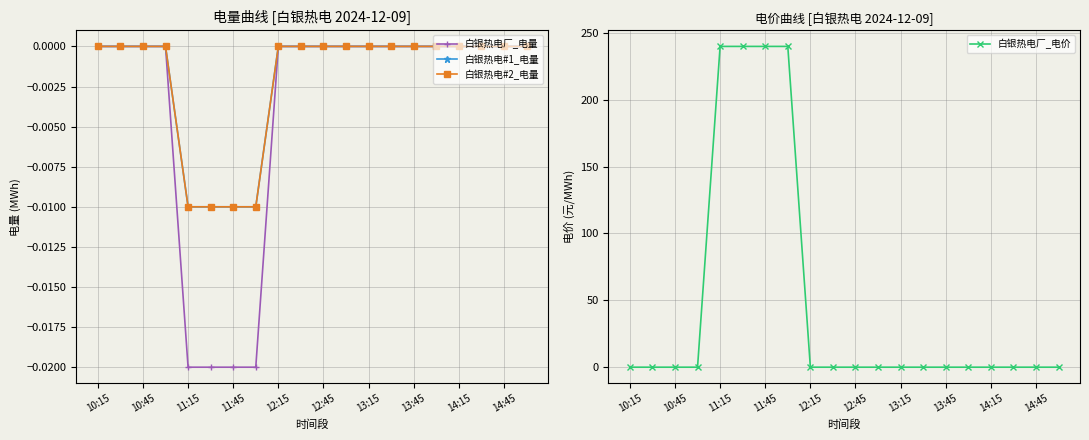

What is the greatest value displayed?

239.9